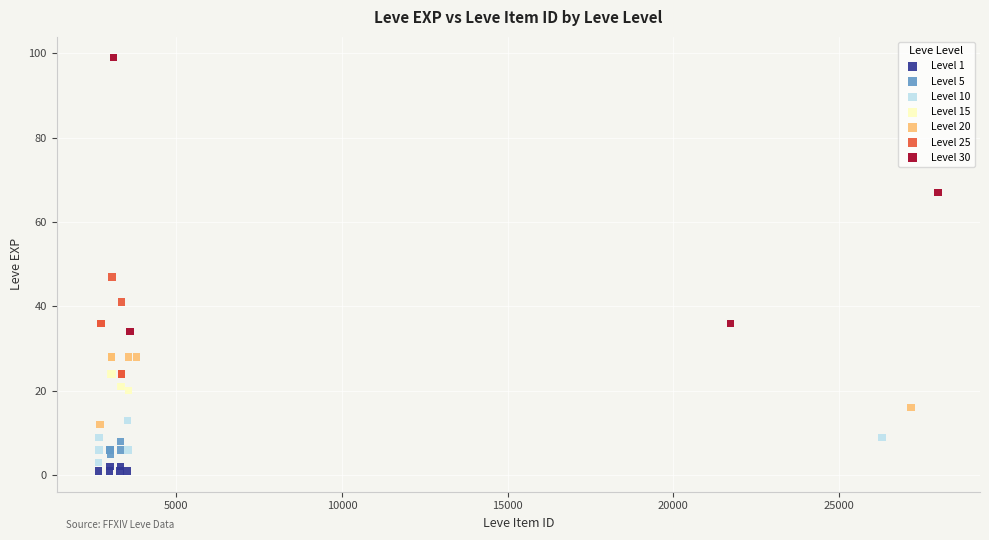

Which series contains the highest Y value?

Level 30